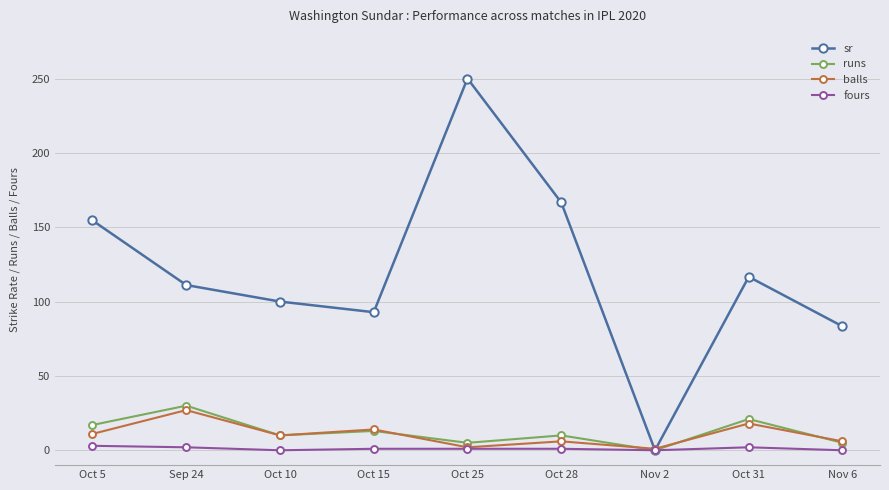

The balls series shows 18.0 at Oct 31. True or false?

True